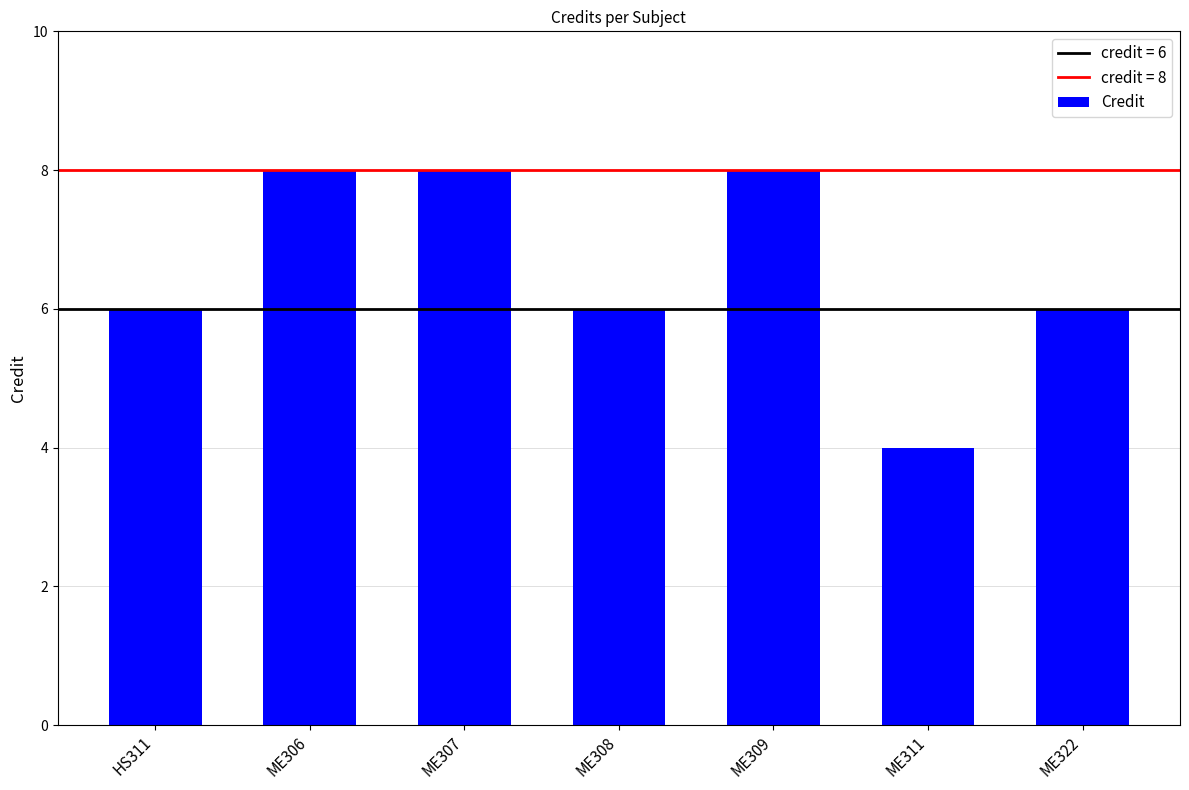

What is the average value?

7